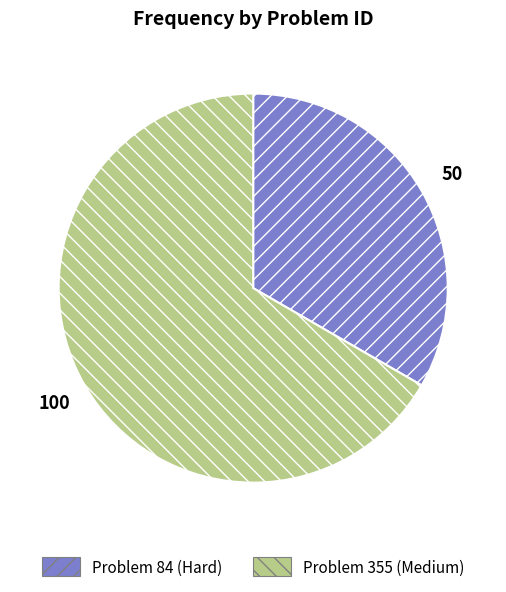

Does any single category account for the majority?

Yes